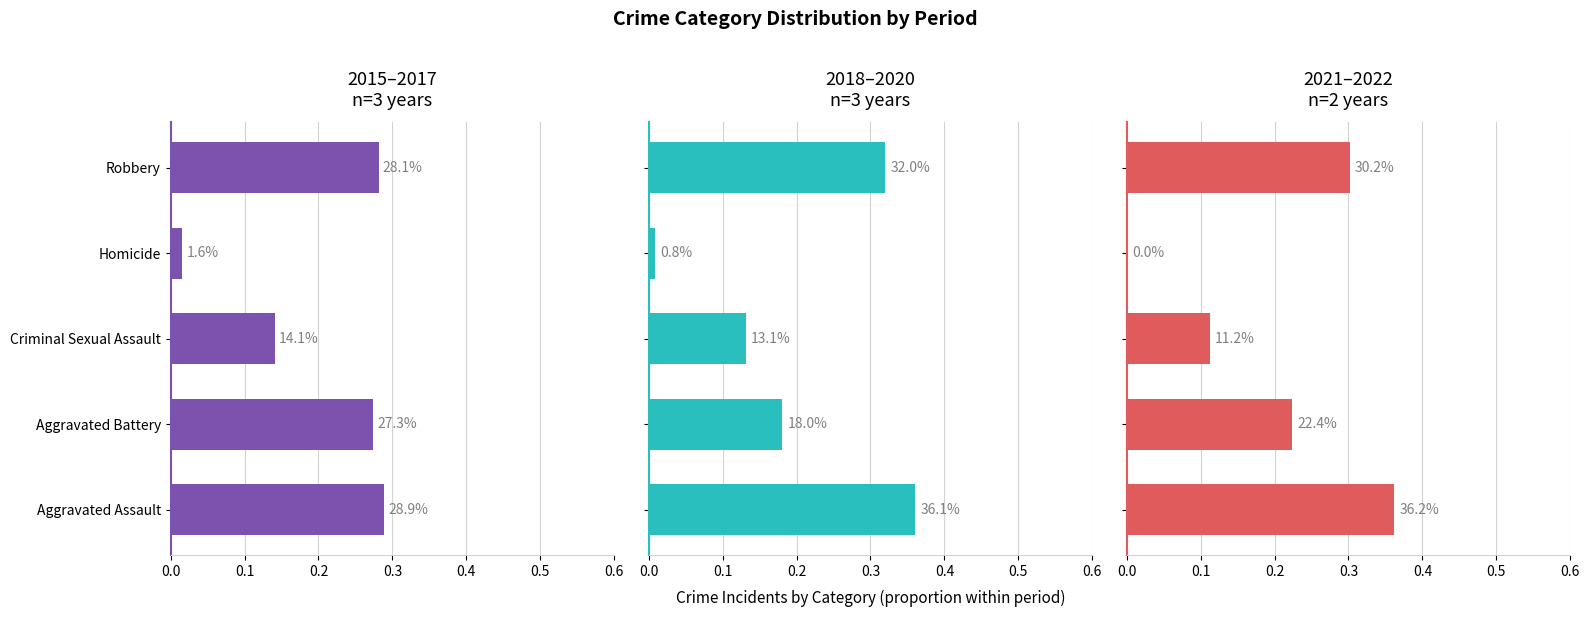

Does the chart contain stacked bars?

No